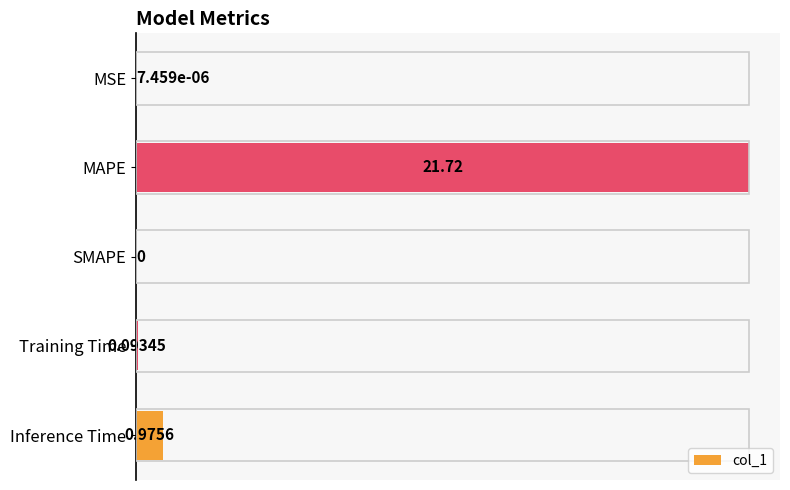

Are the bars horizontal?

Yes